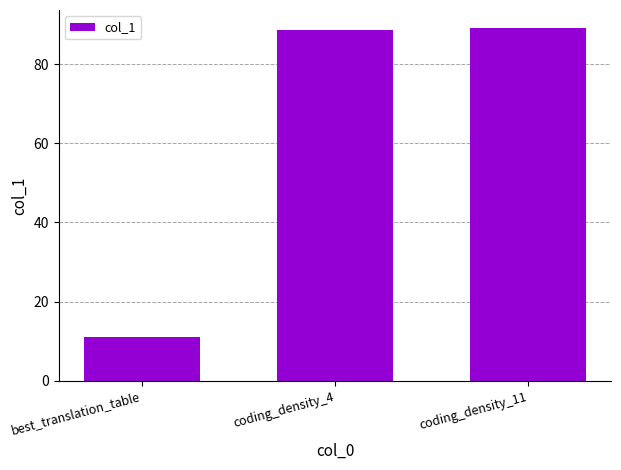

What is the difference between the values at best_translation_table and coding_density_11?

78.2